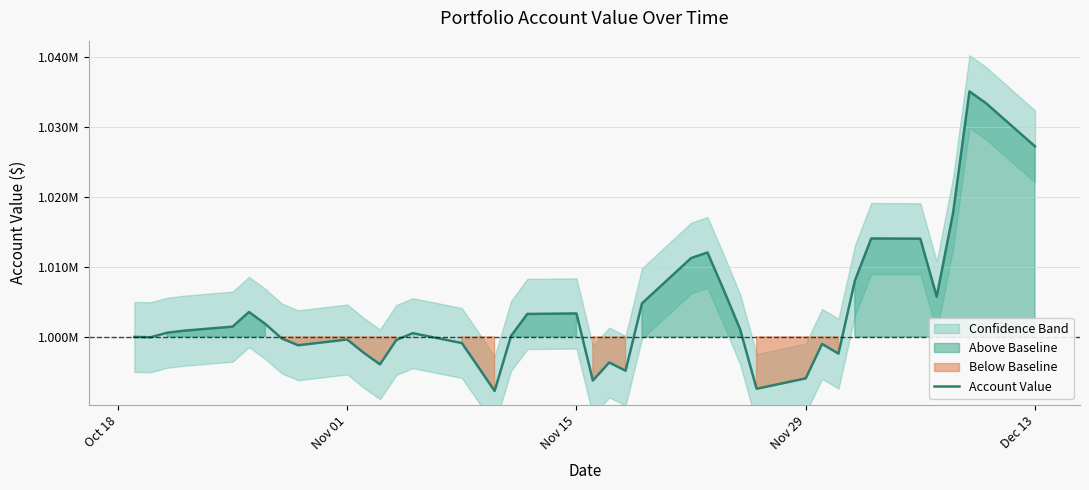

Is this an area chart (filled region under the line)?

No